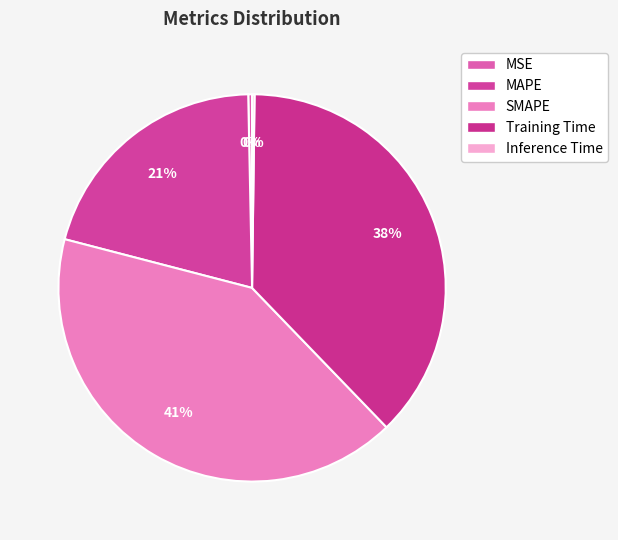

How many segments does this pie chart have?

5